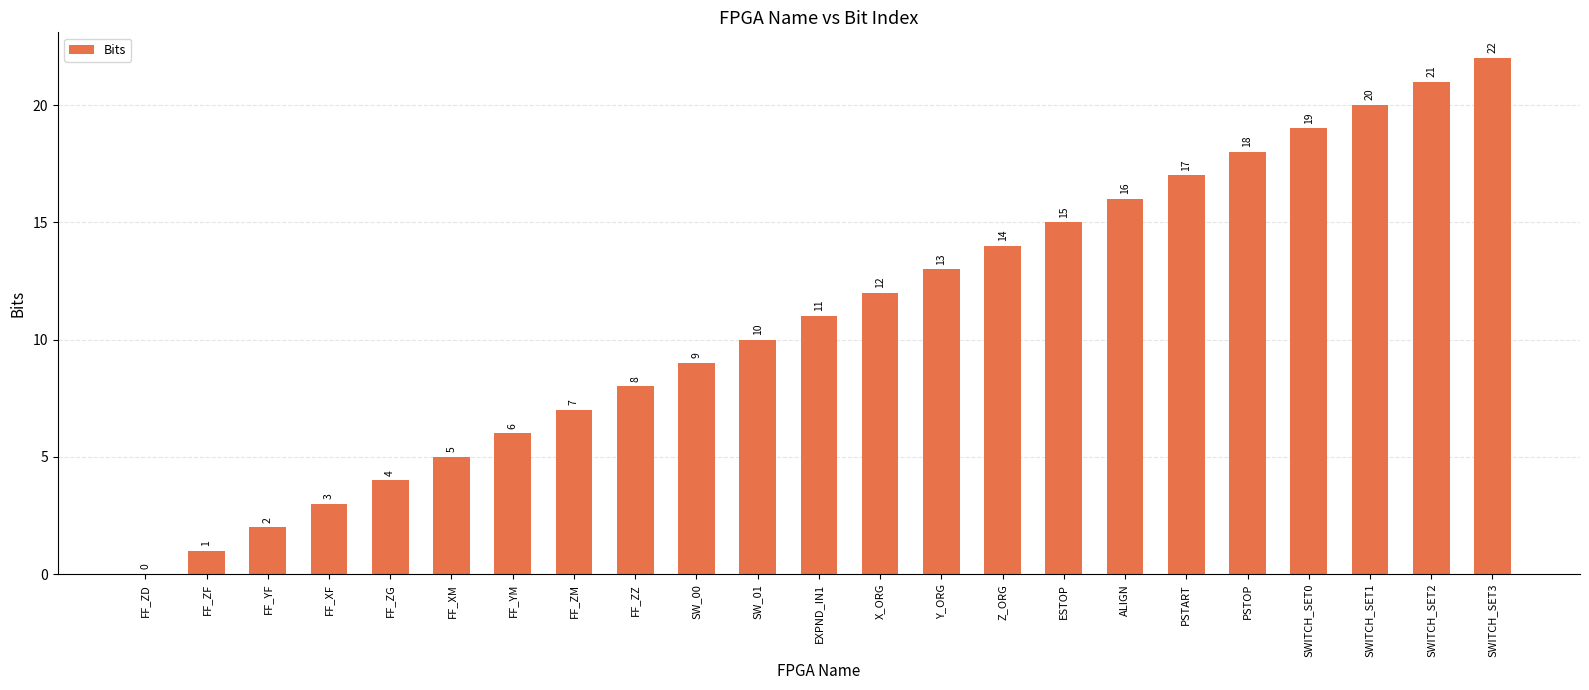

How many categories are shown in the chart?

23